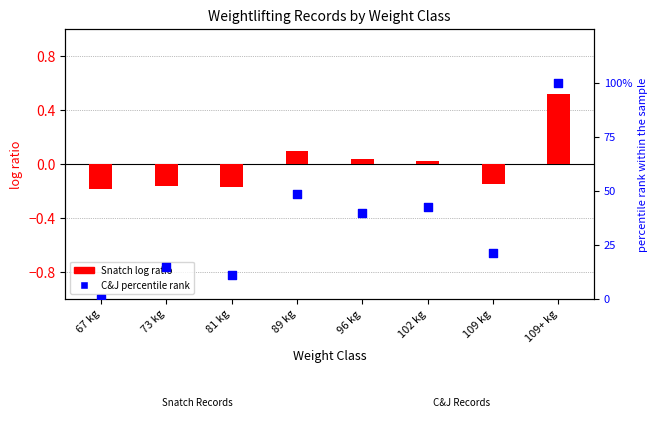

What are all the series names shown in the legend?

Snatch (log ratio), C&J (percentile rank)